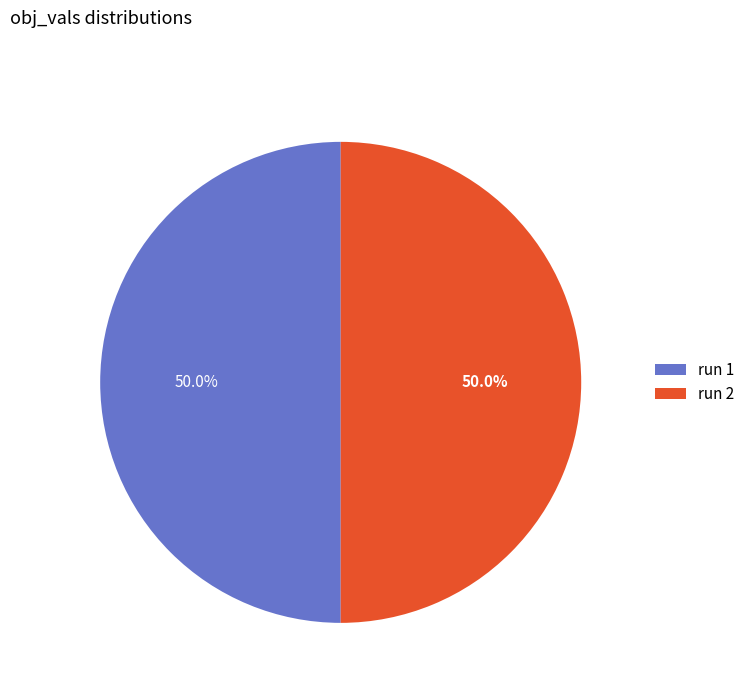

How many segments does this pie chart have?

2